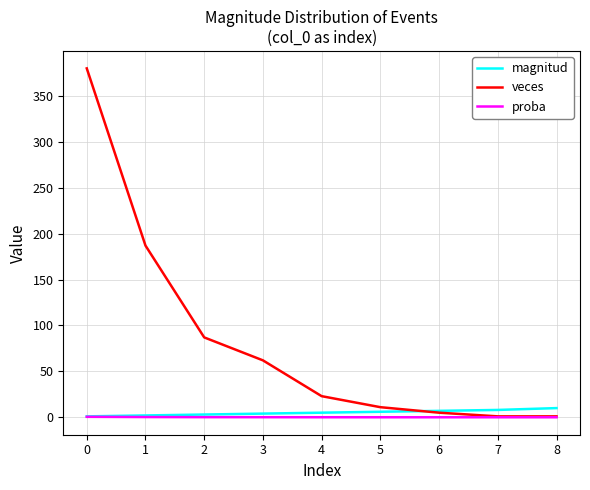

Between 0 and 1, which series saw the biggest shift?

veces